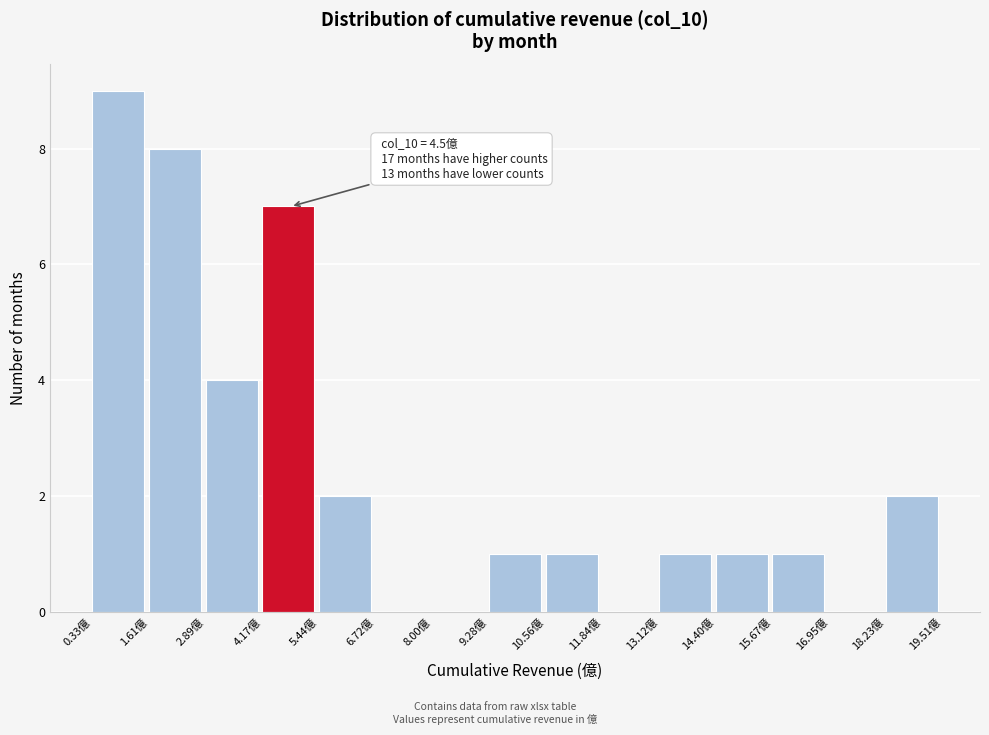

Over which range of the x-axis is the bar tallest?

0.4 to 1.6